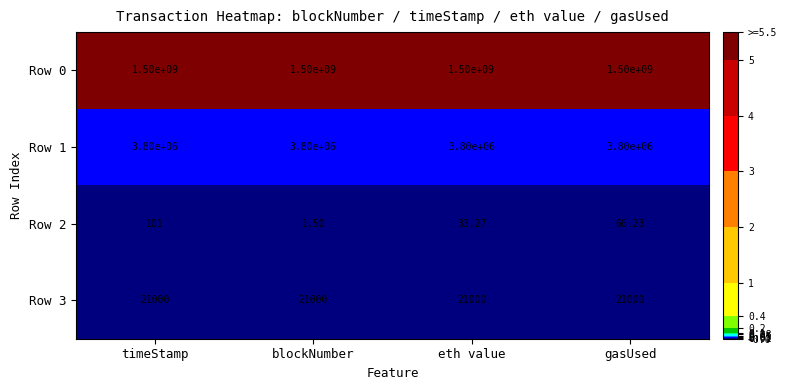

List the labels in order of Row 2 value, largest first.

timeStamp, gasUsed, eth value, blockNumber